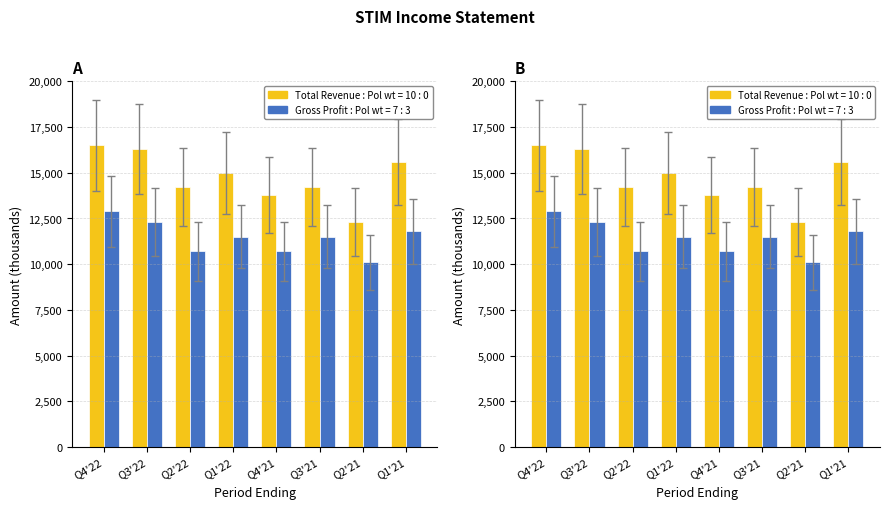

The value of Gross Profit at Q4'22 is 4714. True or false?

False